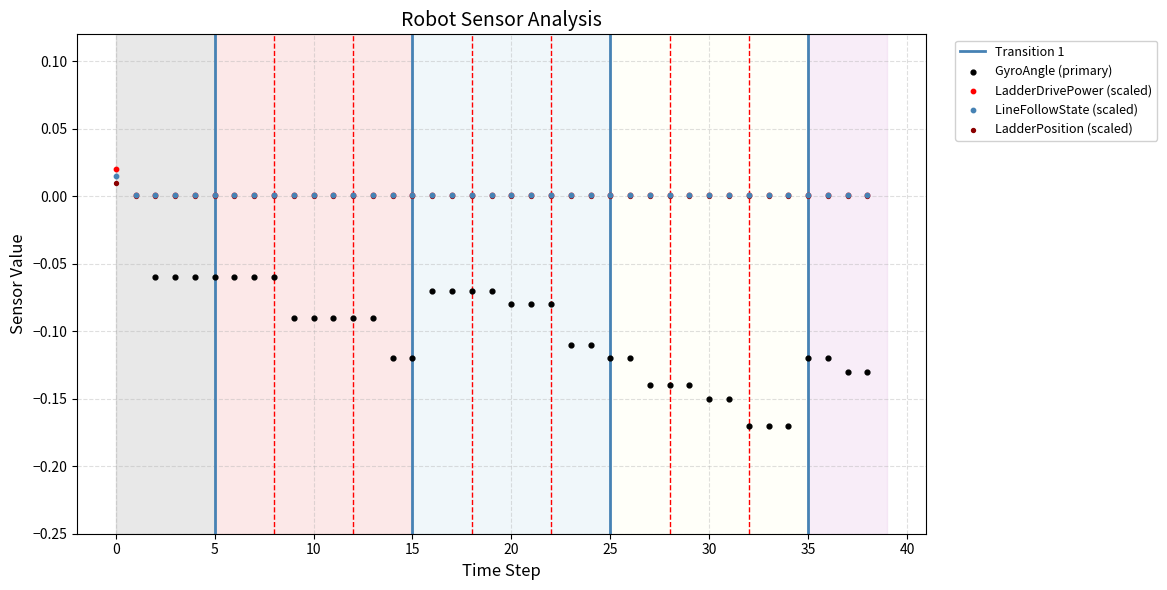

What are all the series names shown in the legend?

LadderDrivePower, LineFollowState, GyroAngle, LadderPosition